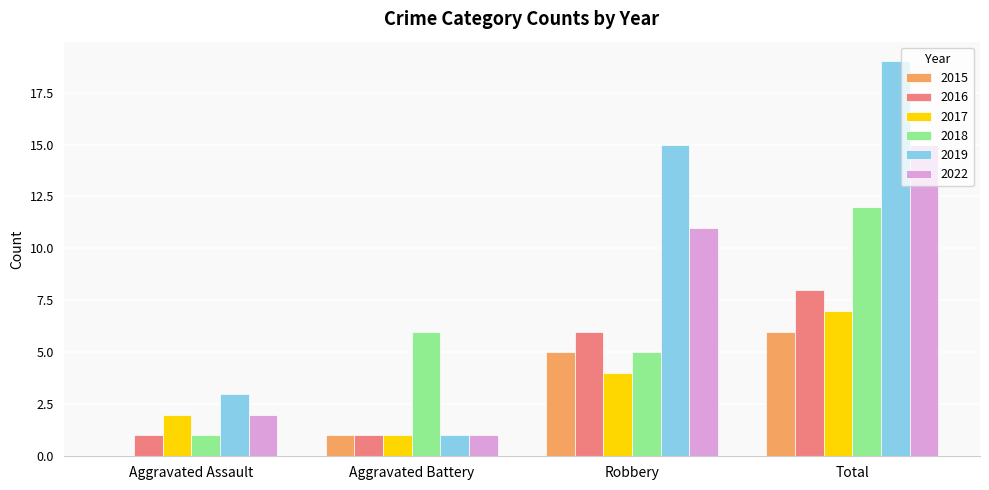

Which series changed the most between Aggravated Assault and Robbery?

2019